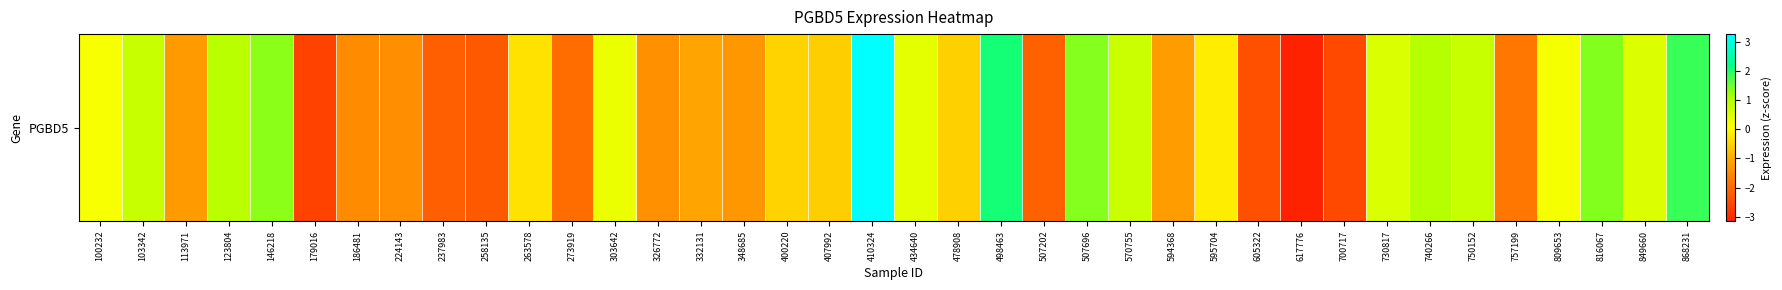

List the labels in order of value, smallest first.

617776, 179016, 700717, 605322, 258135, 237983, 507202, 273919, 757199, 186481, 224143, 326772, 348685, 113971, 594368, 332131, 407992, 478908, 400220, 263578, 595704, 100232, 809653, 303642, 434640, 849660, 730817, 570755, 103342, 750152, 123804, 740266, 146218, 507696, 816067, 868231, 498463, 410324